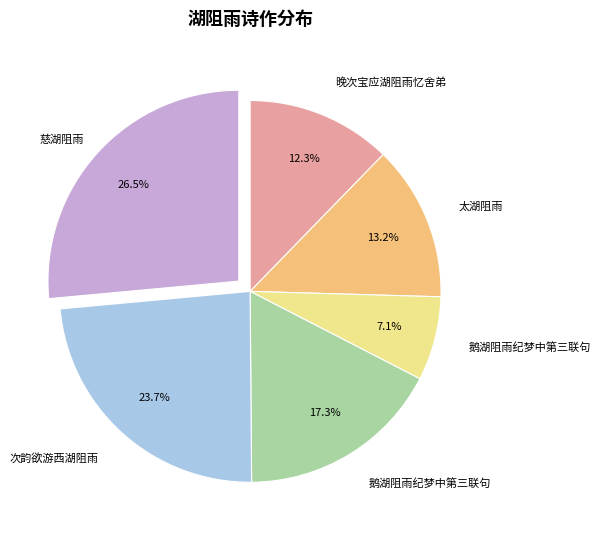

How many slices are in this pie chart?

6